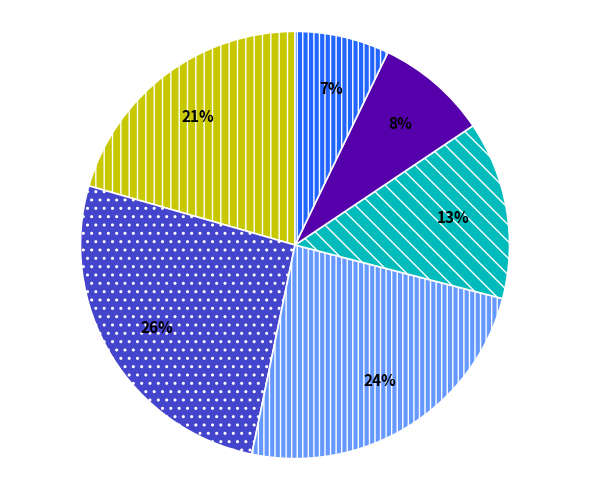

To the nearest percent, what is the difference between the largest and smallest slice percentages?

19%